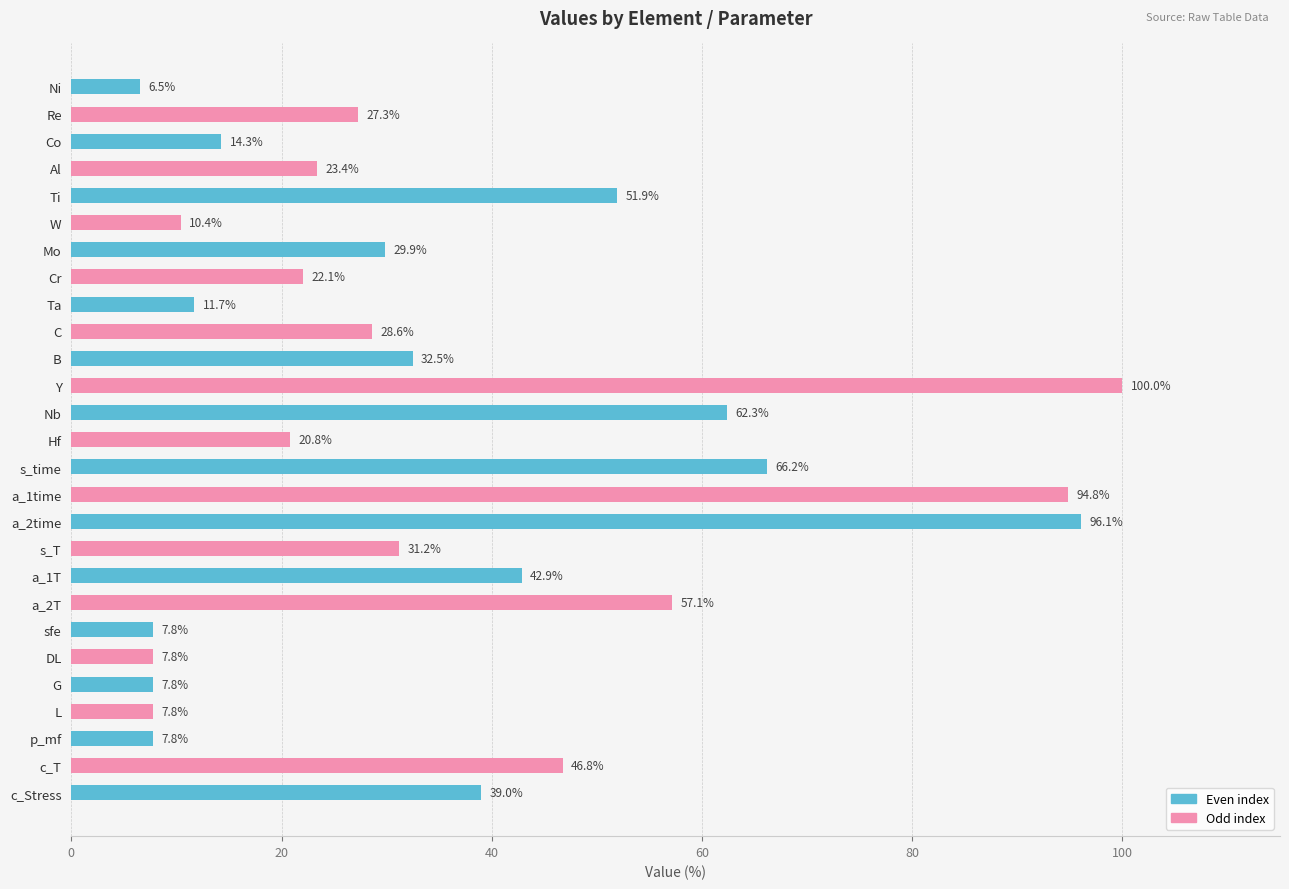

Is it true that the value at c_T is 46.8?

True